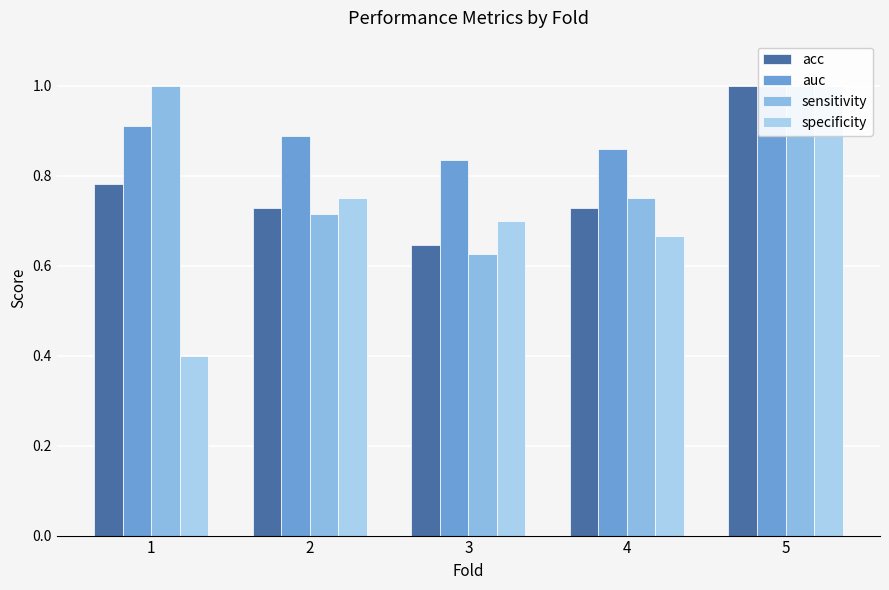

How many distinct data groups are displayed?

4